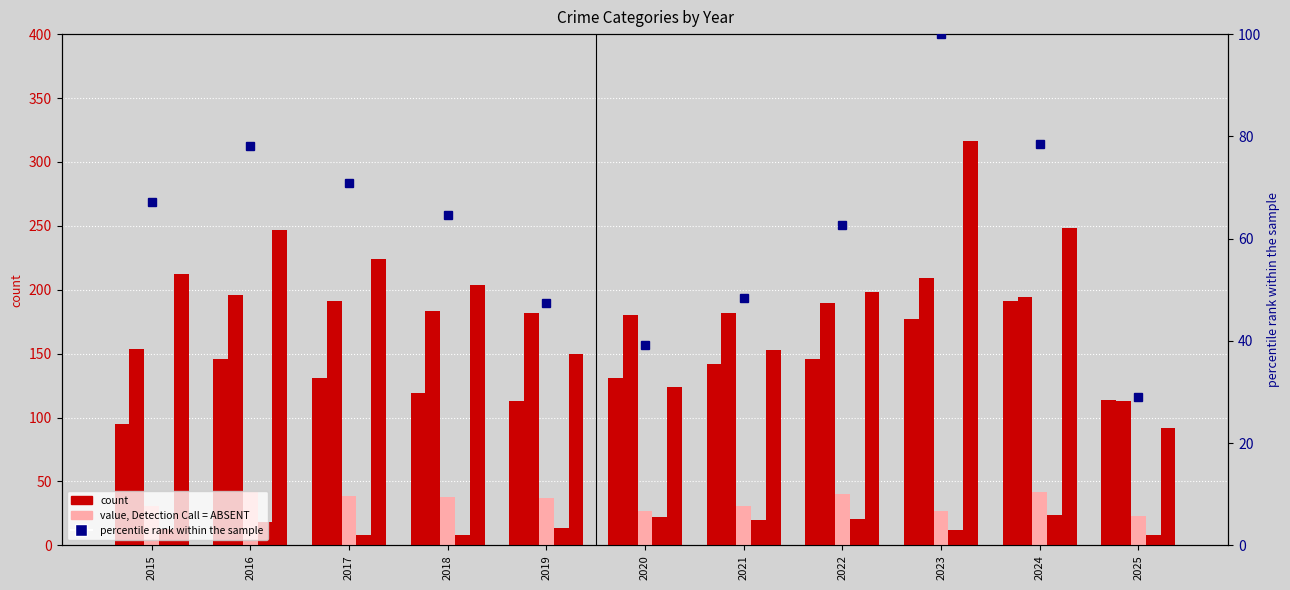

What is the difference between the Criminal Sexual Assault values at 2025 and 2019?

14.0